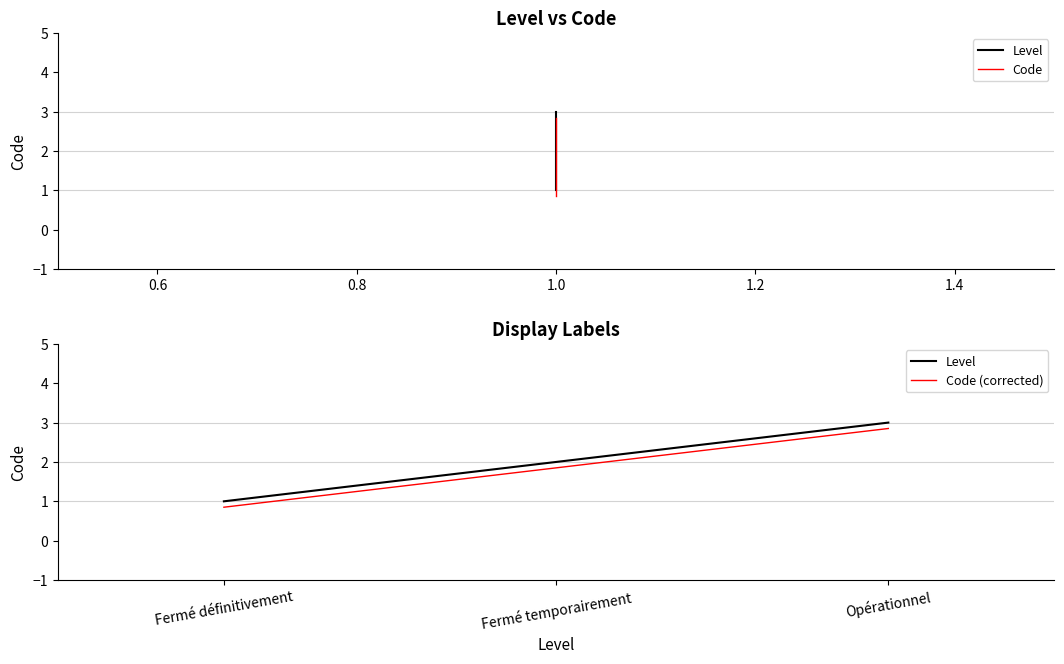

List the series in order of their peak value, lowest first.

Code, Code (corrected), Level